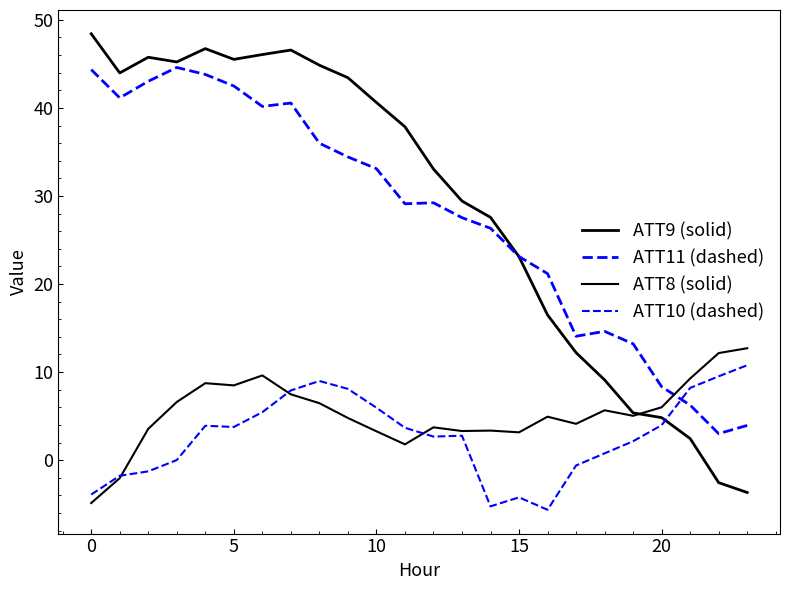

Does the chart display data point markers on the line(s)?

No